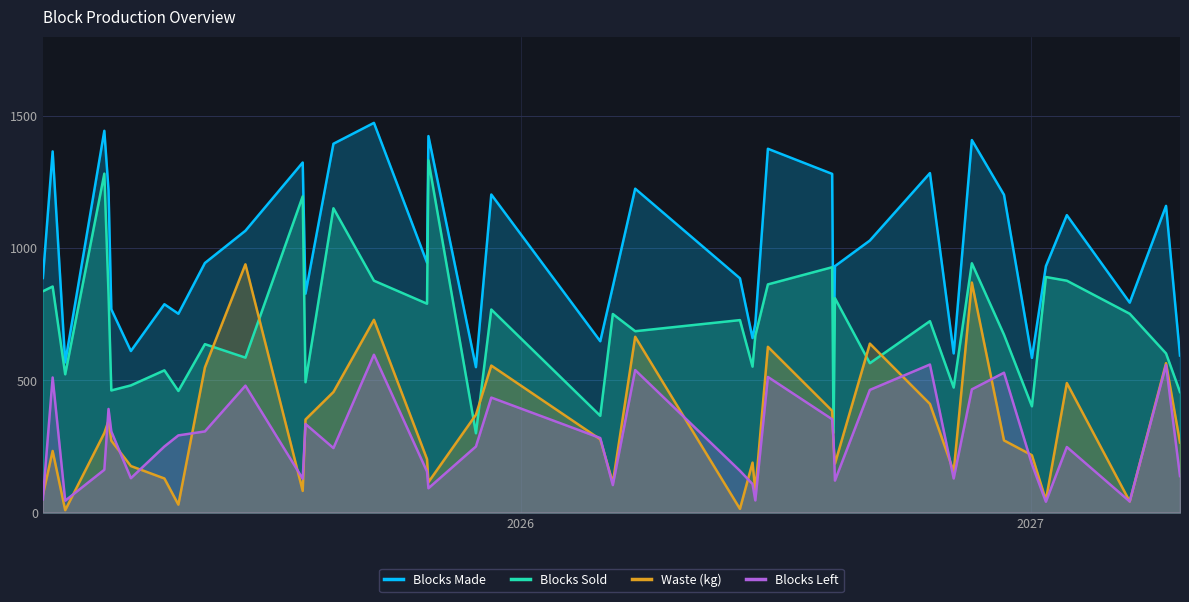

Which series has the largest total across all categories?

Blocks Made